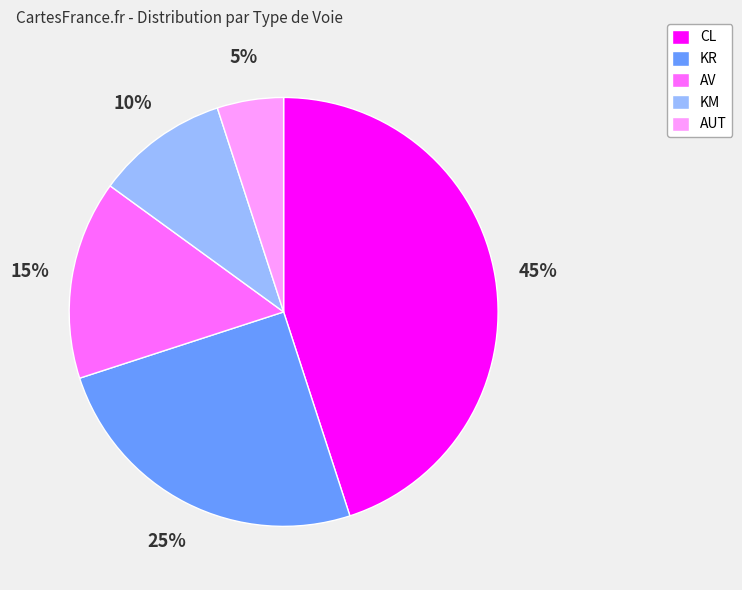

What is the largest slice in the pie chart?

CL